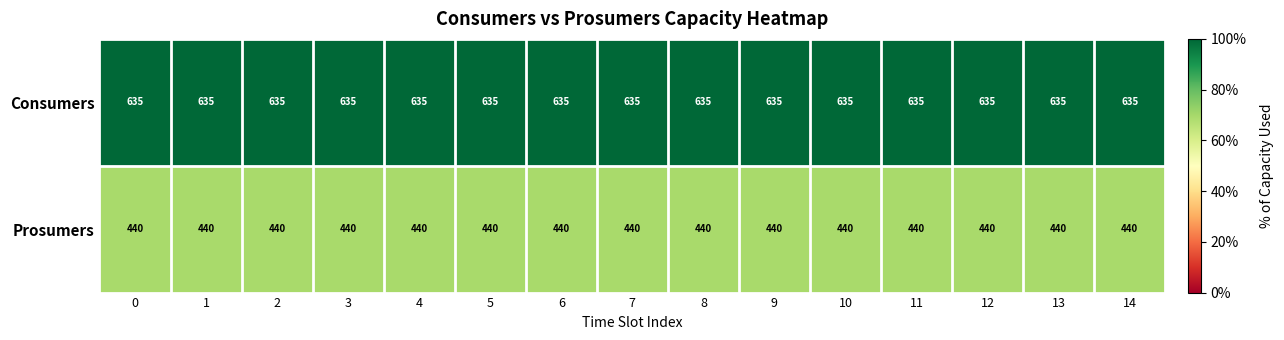

What is the spread (max minus min) of values at 4?

195